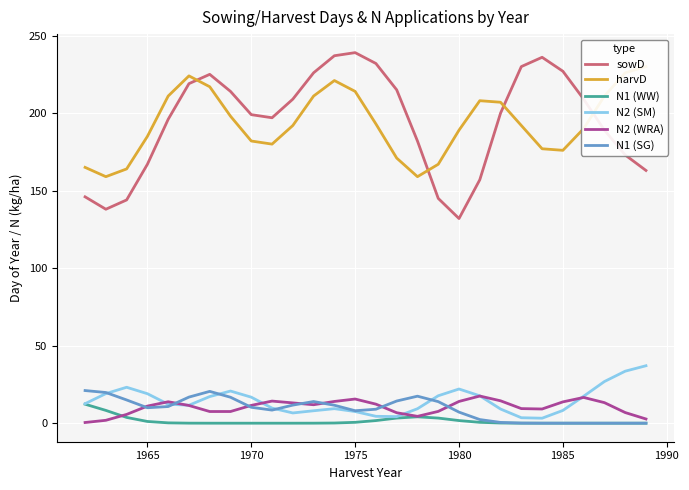

What is the minimum value for sowD?

132.0